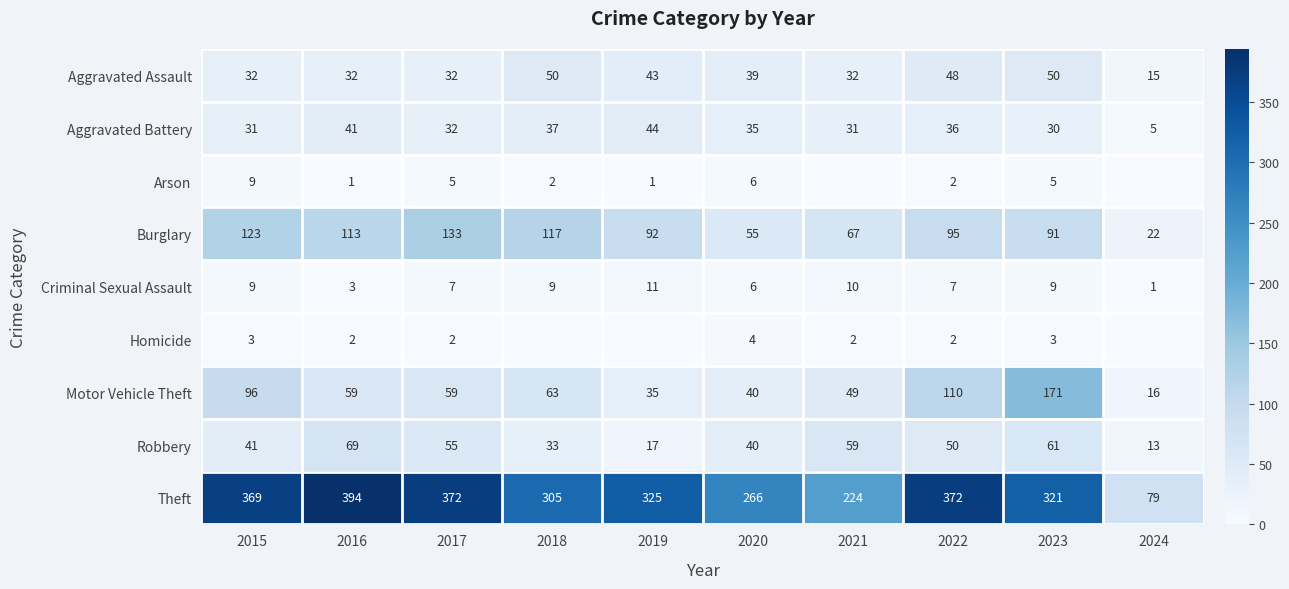

How many series are shown in this chart?

9